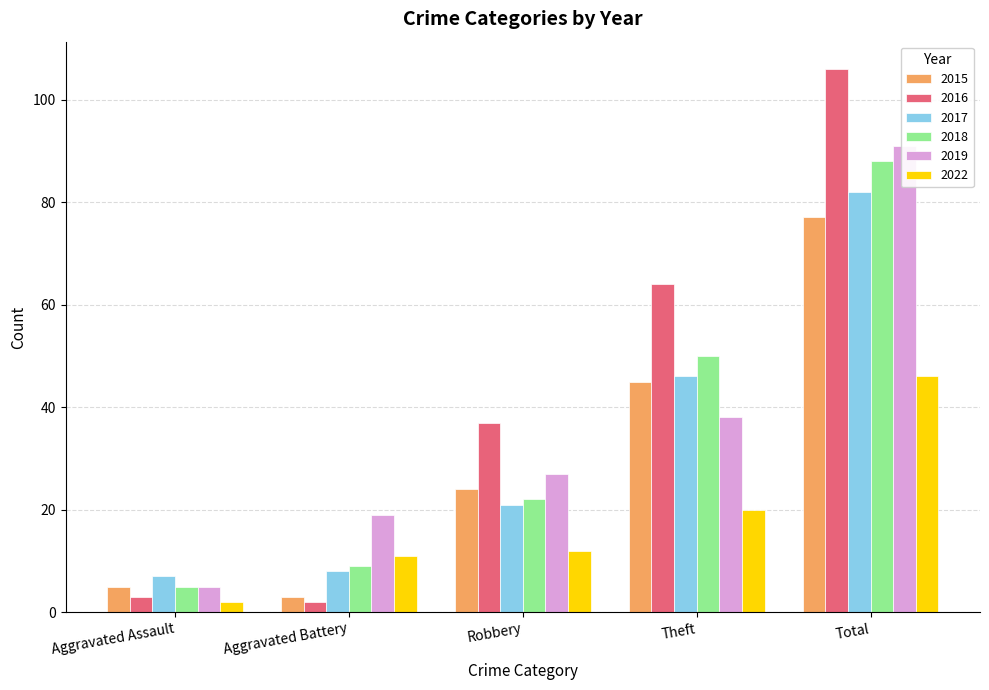

How many categories are shown in the chart?

5